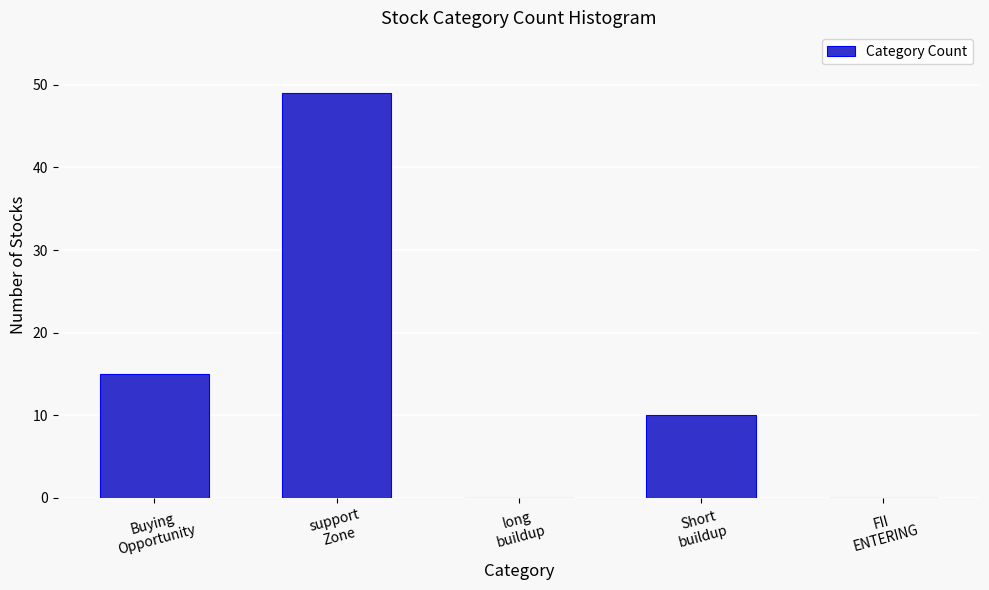

What is the maximum value shown in the chart?

49